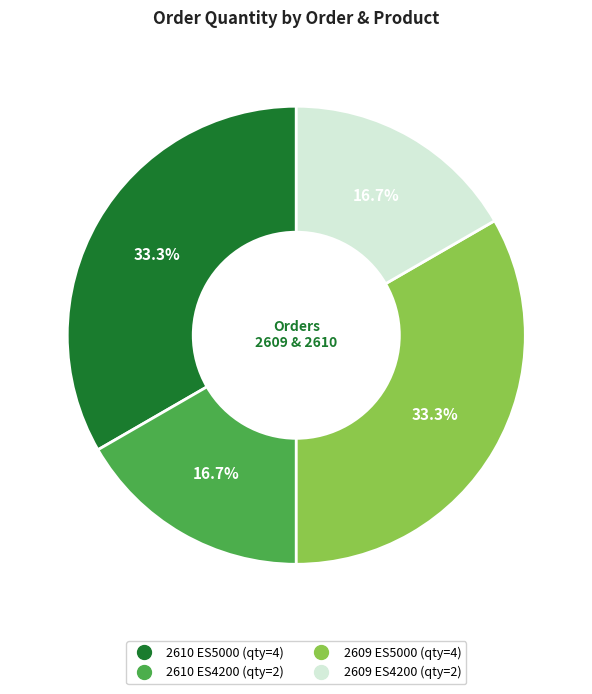

What portion of the pie excludes 2610 ES5000?

66.7%